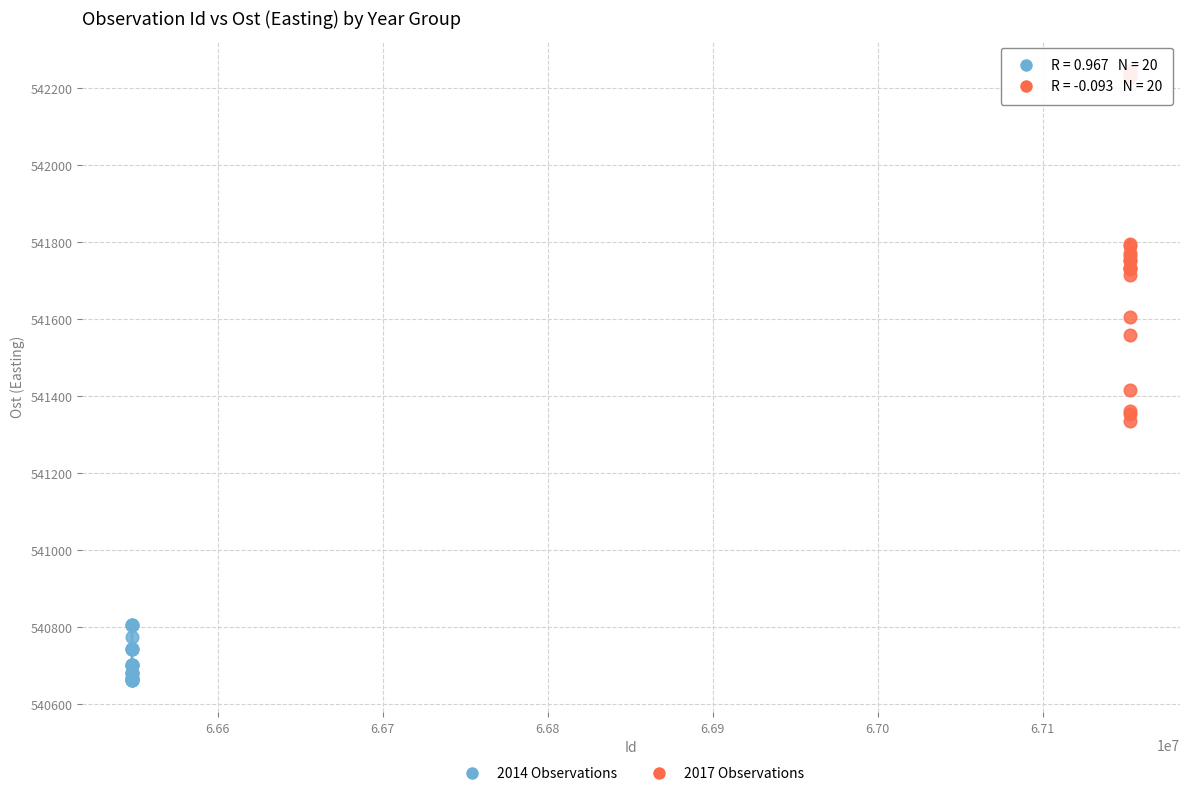

What are all the series names shown in the legend?

2014 Observations, 2017 Observations